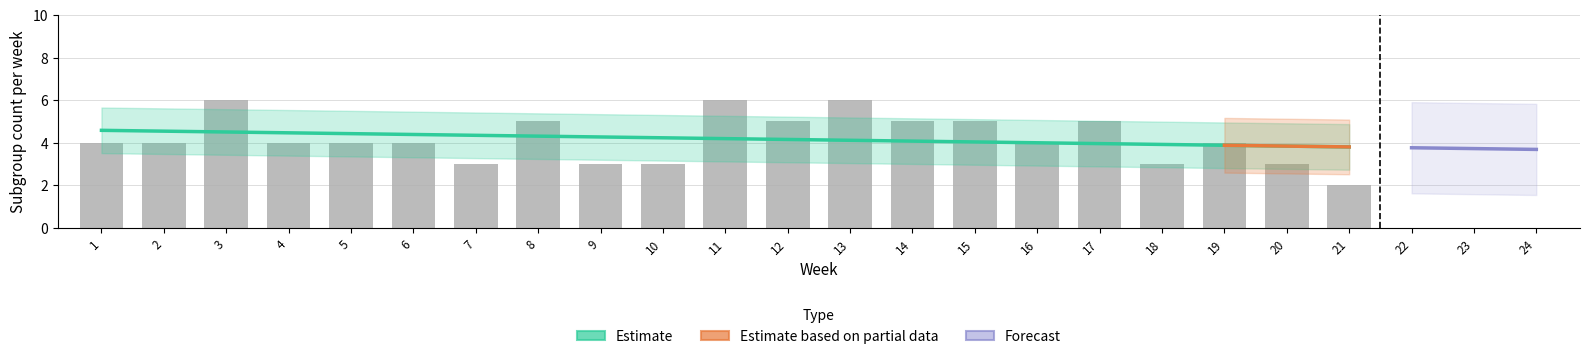

Between 13 and 8, which is larger?

13